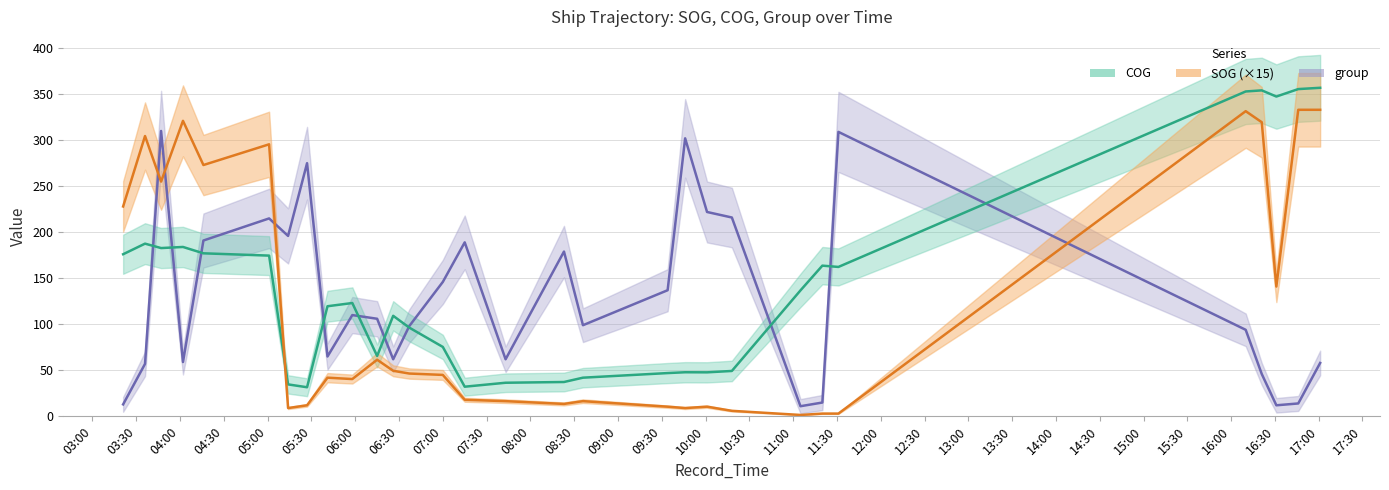

What is the difference between the second highest and second lowest values in the group series?

297.0